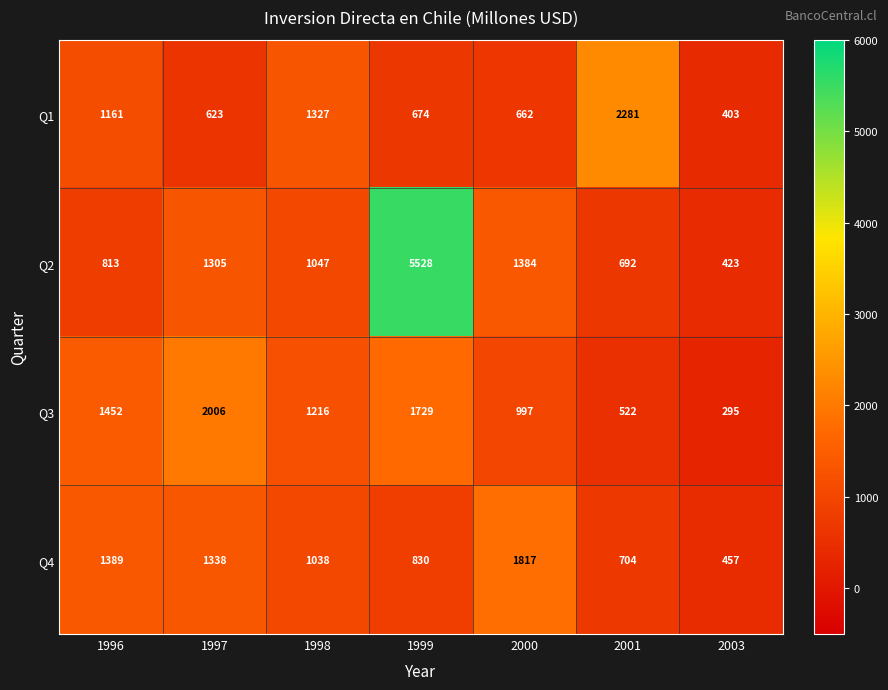

Reading left to right, extract all data points from this chart.

Q1: 1996=1161	1997=623	1998=1327	1999=674	2000=662	2001=2281	2003=403
Q2: 1996=813	1997=1305	1998=1047	1999=5528	2000=1384	2001=692	2003=423
Q3: 1996=1452	1997=2006	1998=1216	1999=1729	2000=997	2001=522	2003=295
Q4: 1996=1389	1997=1338	1998=1038	1999=830	2000=1817	2001=704	2003=457